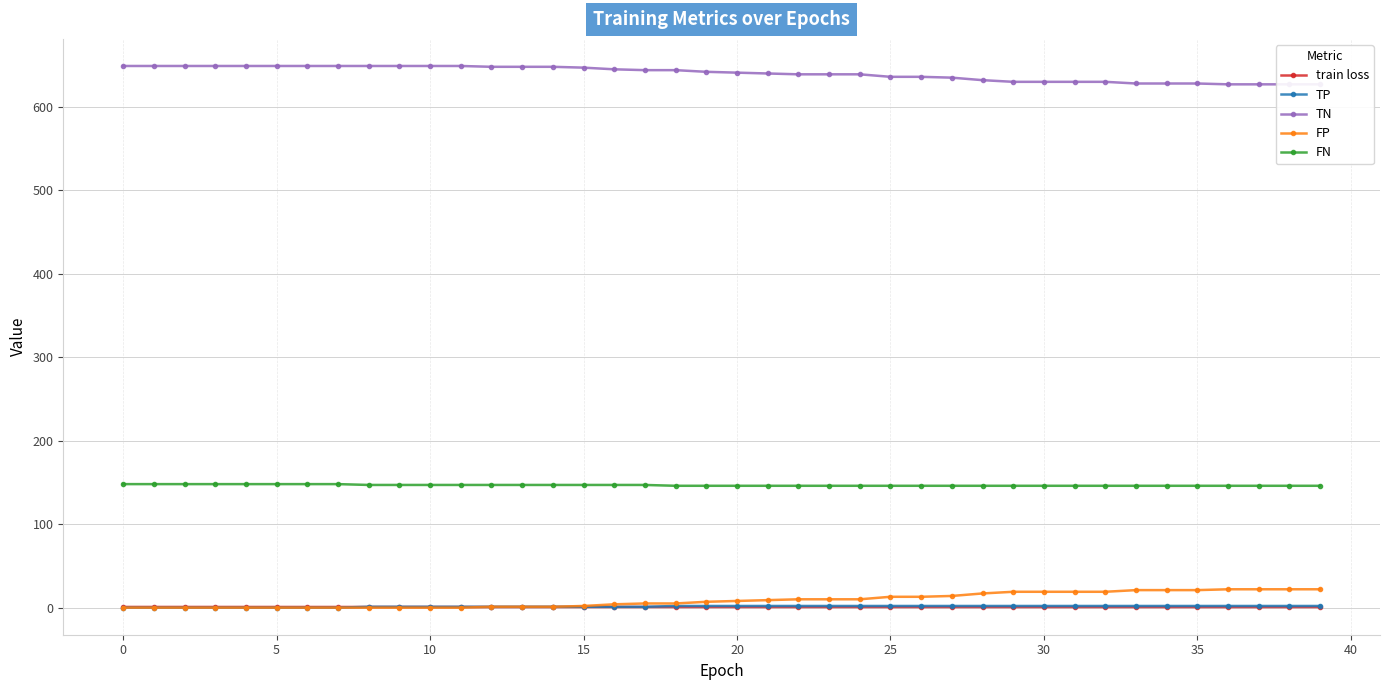

What is the sum of the TN values at 36 and 34?

1255.0